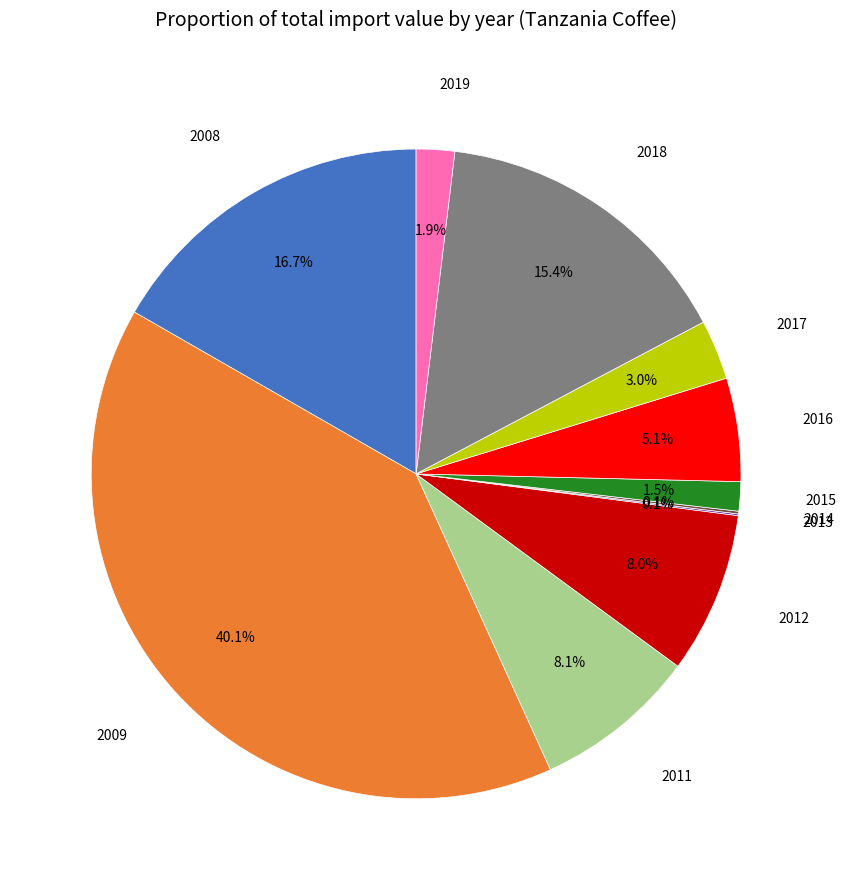

Is there a majority slice in this chart?

No